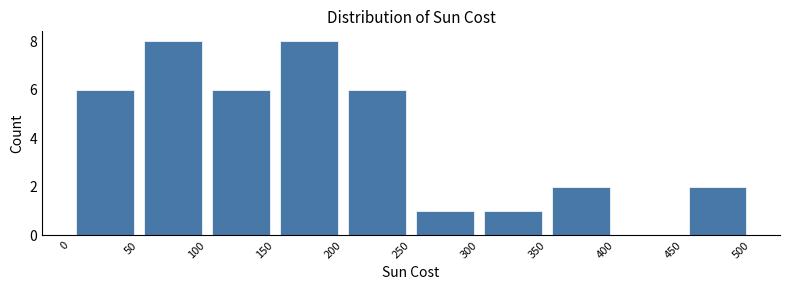

Reading left to right, list every bar in this chart as the range it spans on the x-axis followed by its height. The values are not printed on the chart, so give them approximately, as read against the axis.

0 to 50: 6
50 to 100: 8
100 to 150: 6
150 to 200: 8
200 to 250: 6
250 to 300: 1
300 to 350: 1
350 to 400: 2
400 to 450: 0
450 to 500: 2